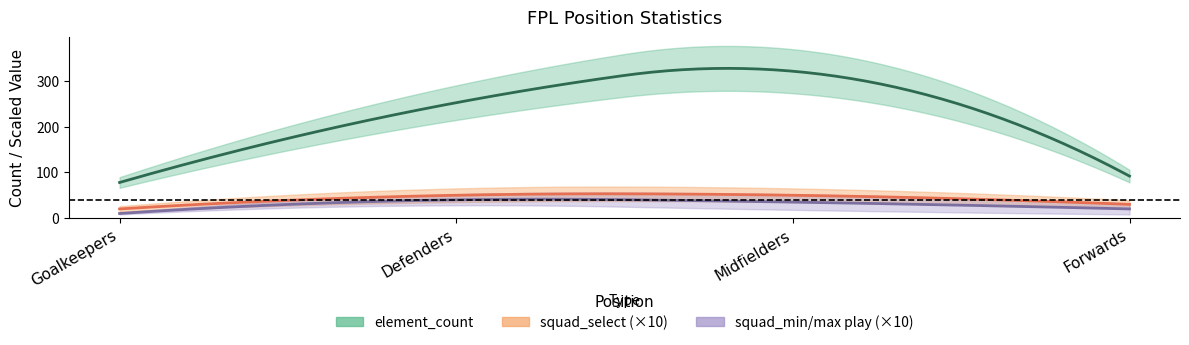

True or false: element_count and squad_min_play intersect in this chart.

False